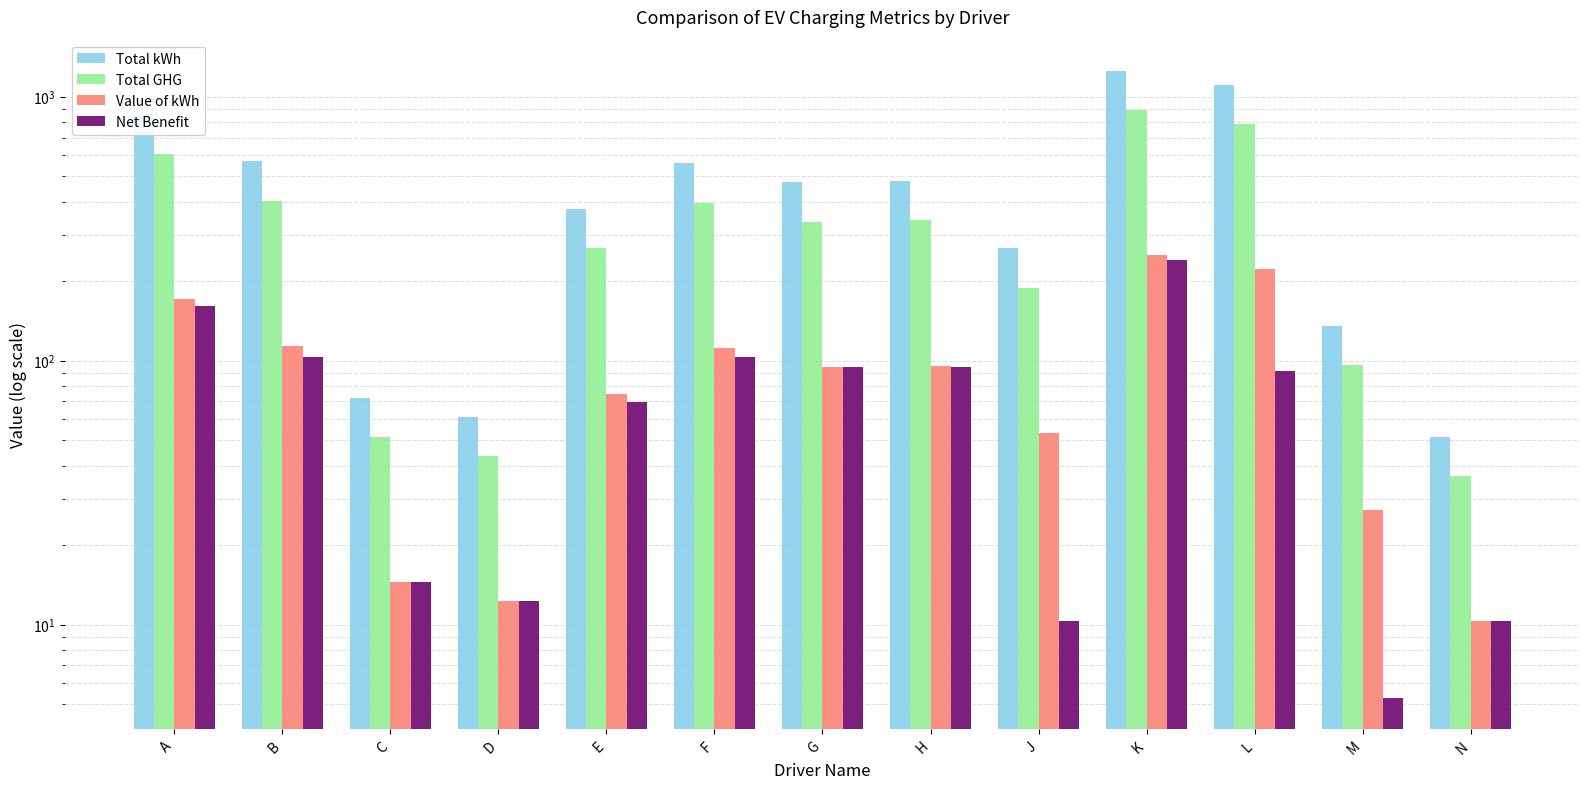

The Total GHG series shows 339.4 at H. True or false?

True